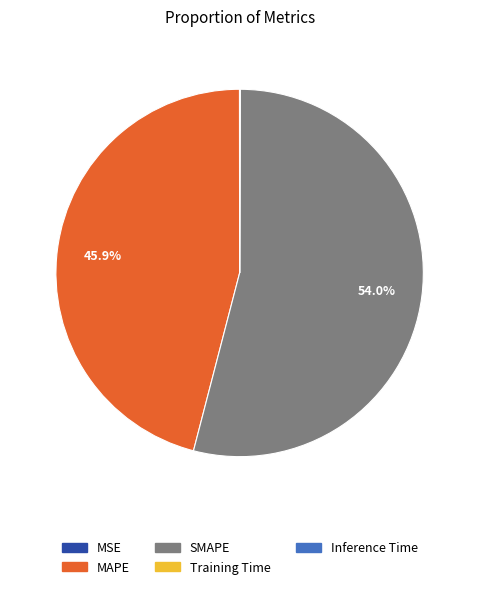

To the nearest percent, what percentage of the pie is MAPE?

46%